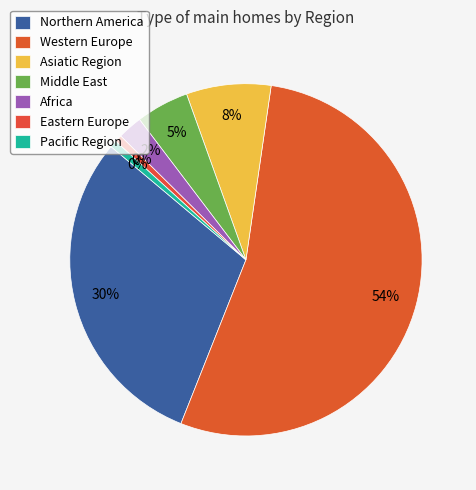

What percentage is NOT represented by 16?

97.7%